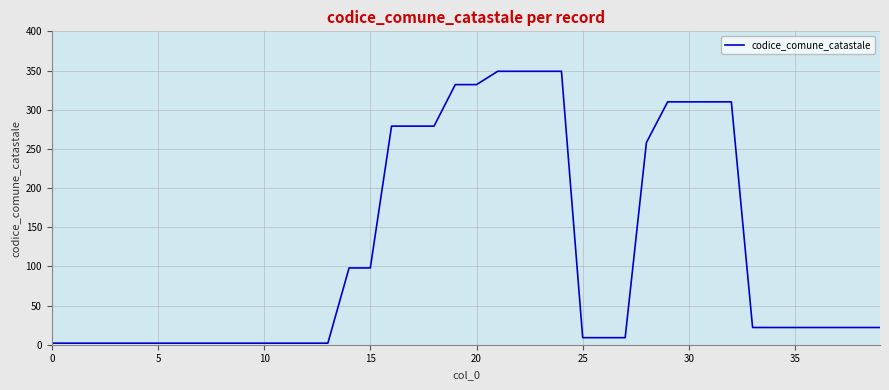

Does the chart display data point markers on the line(s)?

No